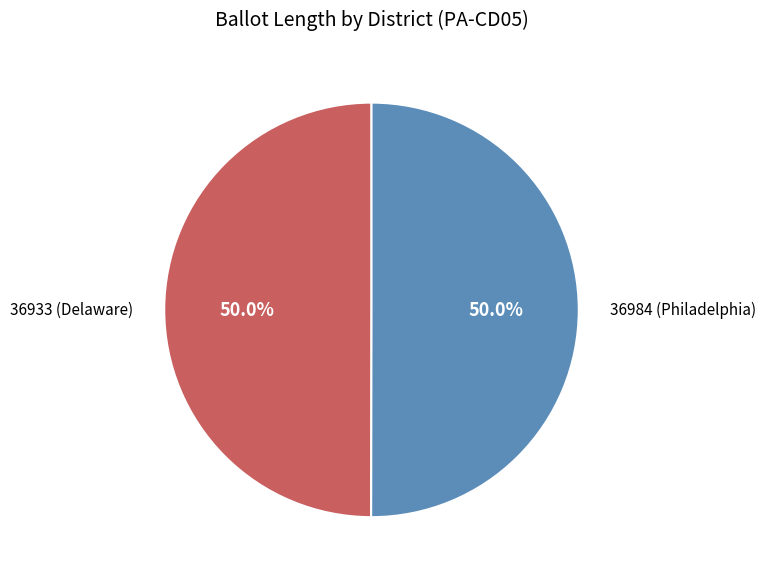

Is the sum of 36933 (Delaware) and 36984 (Philadelphia) greater than half?

Yes